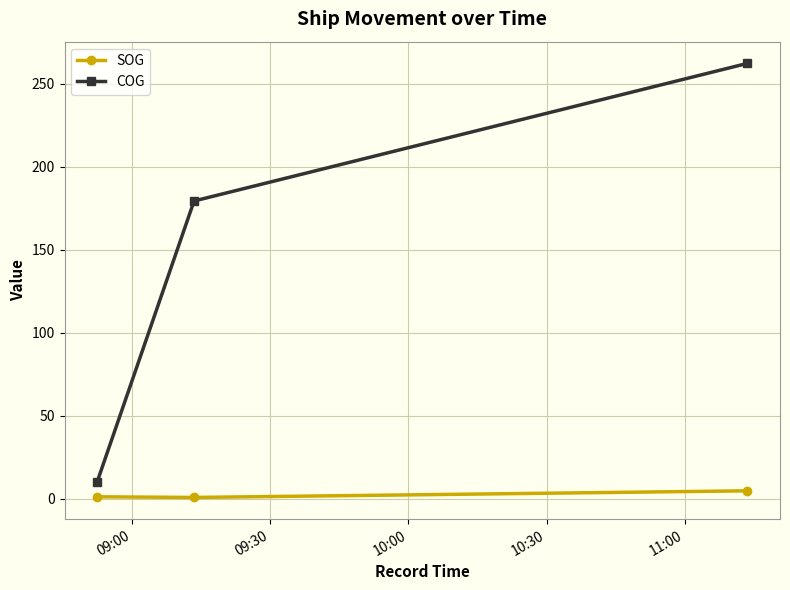

List the series in order of their peak value, highest first.

COG, SOG